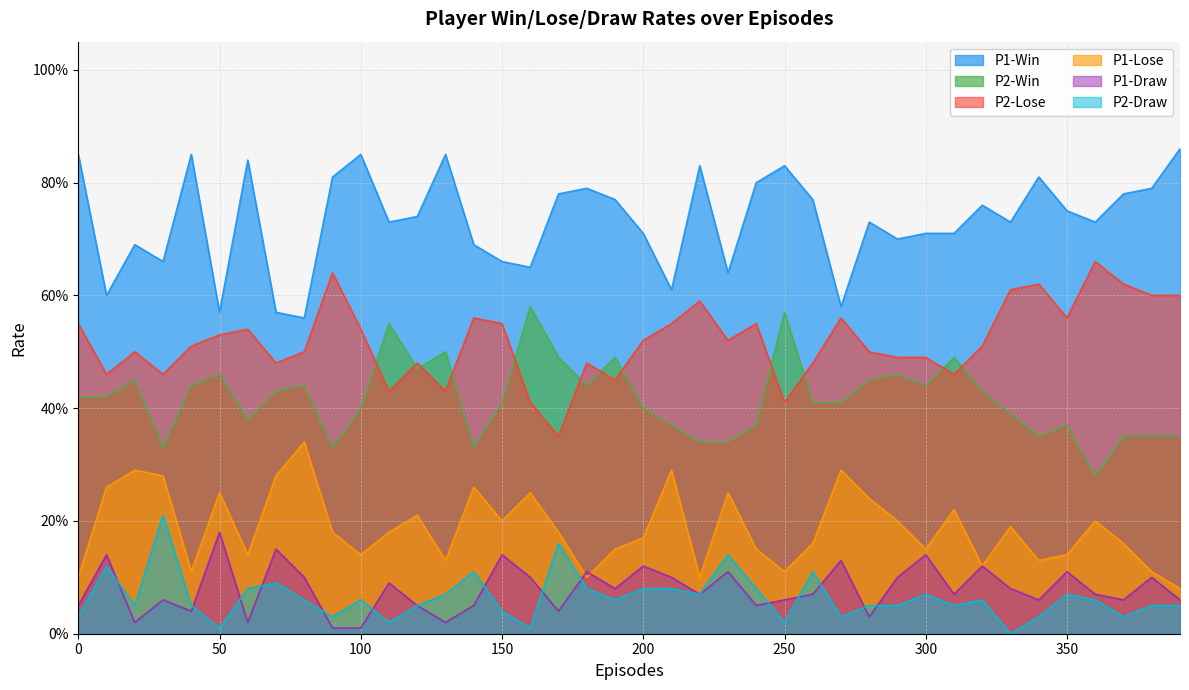

True or false: P1-Draw and P2-Win intersect in this chart.

False